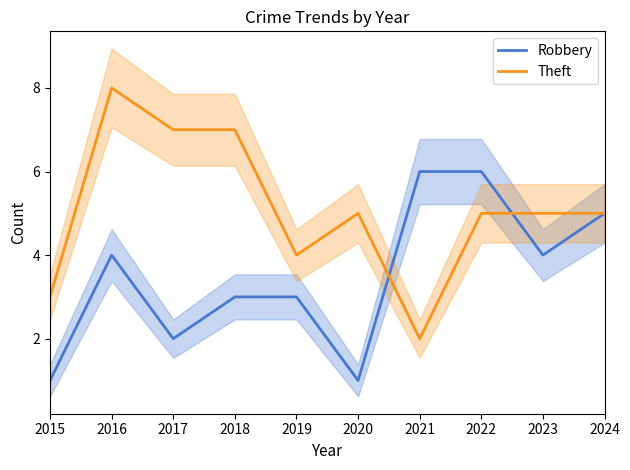

Which category has the highest value across all series?

2016